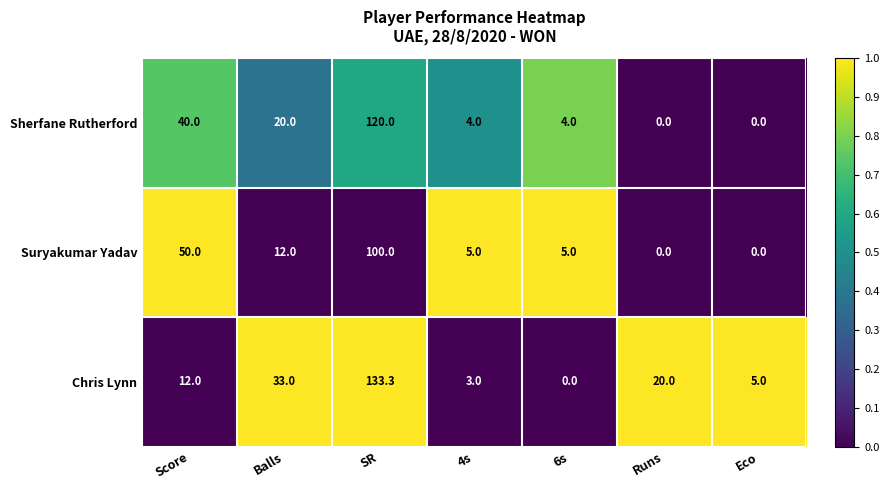

What is the spread (max minus min) of values at Balls?

21.0